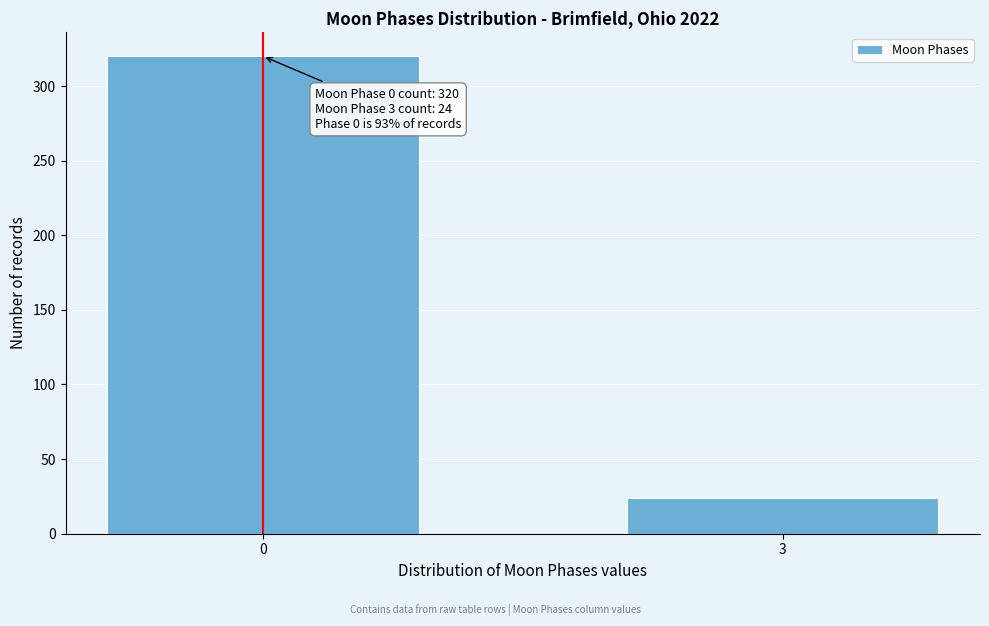

Reading left to right, extract all data points from this chart.

0=320	3=24